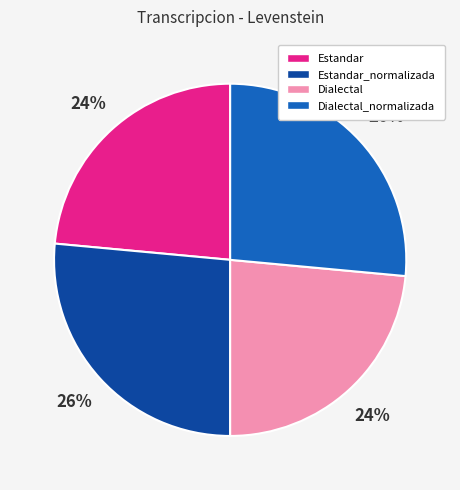

To the nearest percent, what is the combined percentage of Estandar_normalizada and Estandar?

50%